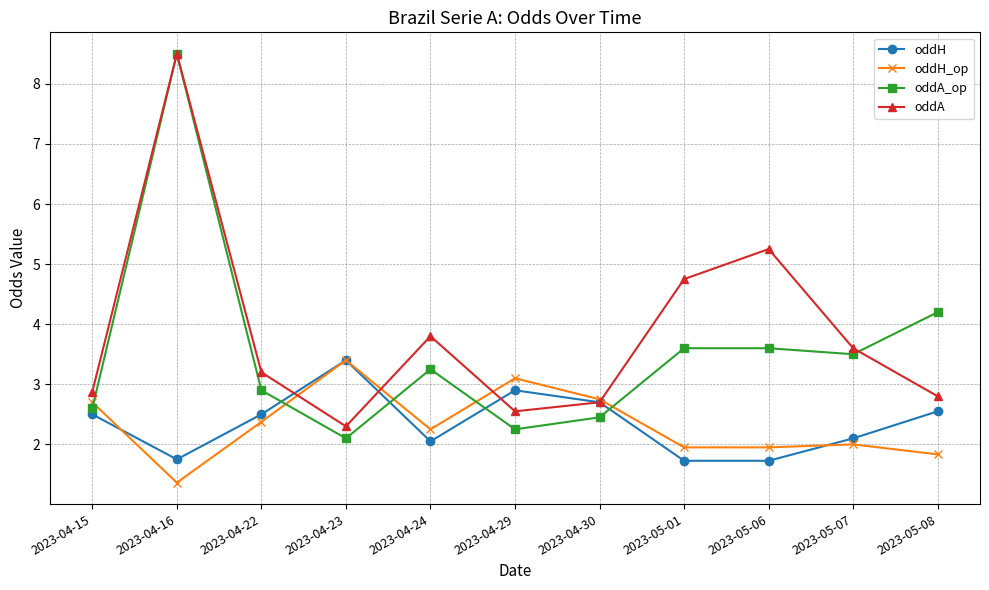

What is the difference between the highest and lowest values at 2023-05-06?

3.5